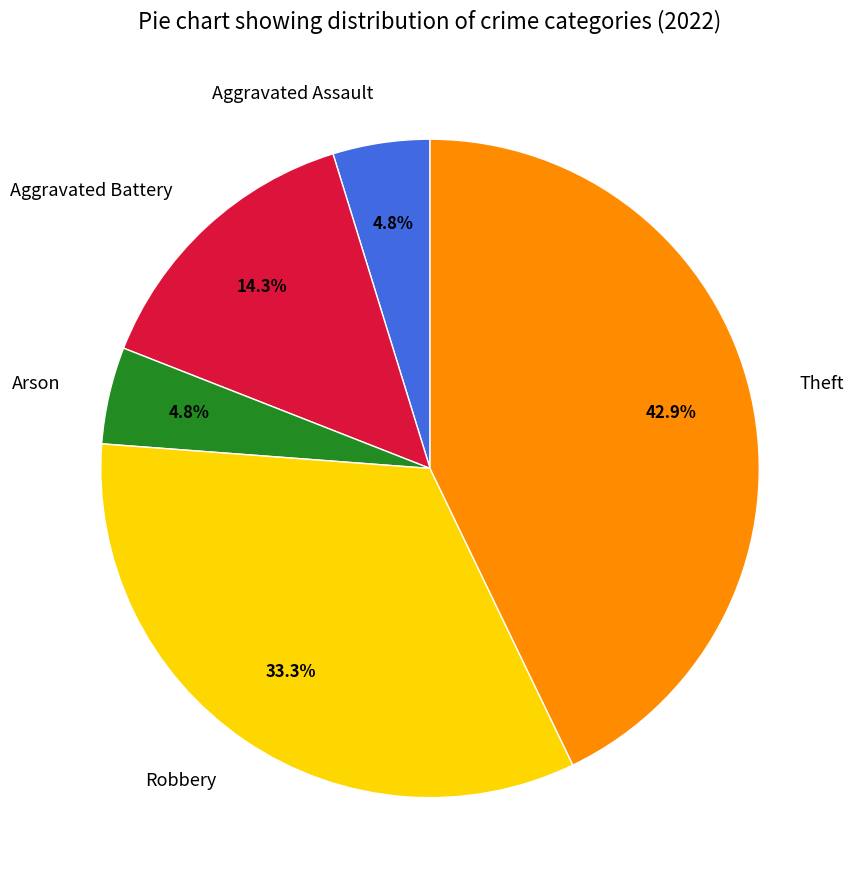

True or false: Theft accounts for 43% of the total.

True